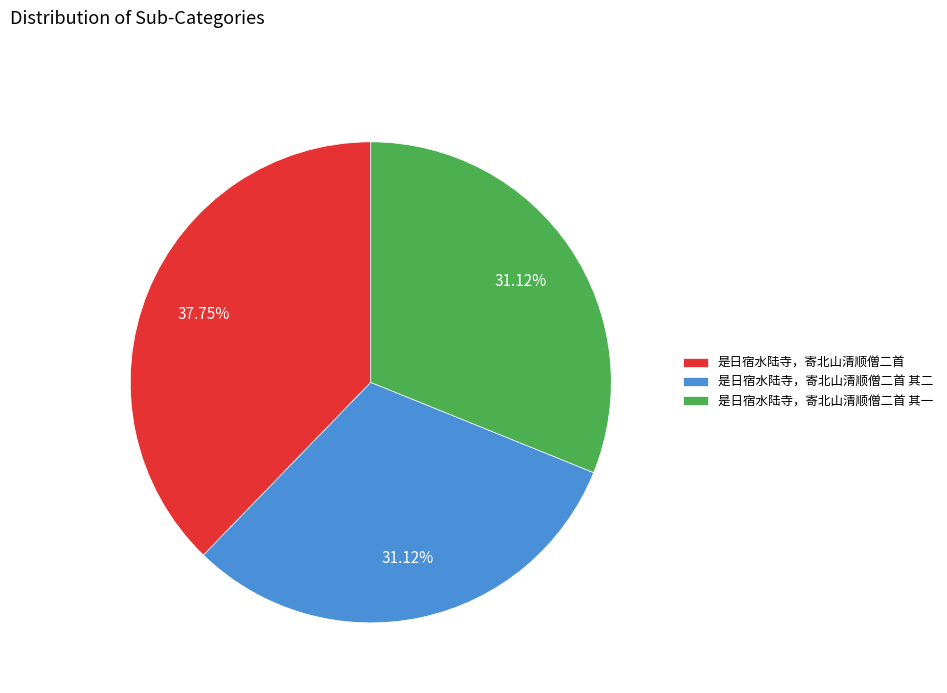

To the nearest percent, what is the difference between the 是日宿水陆寺，寄北山清顺僧二首 其二 and 是日宿水陆寺，寄北山清顺僧二首 slice percentages?

7%